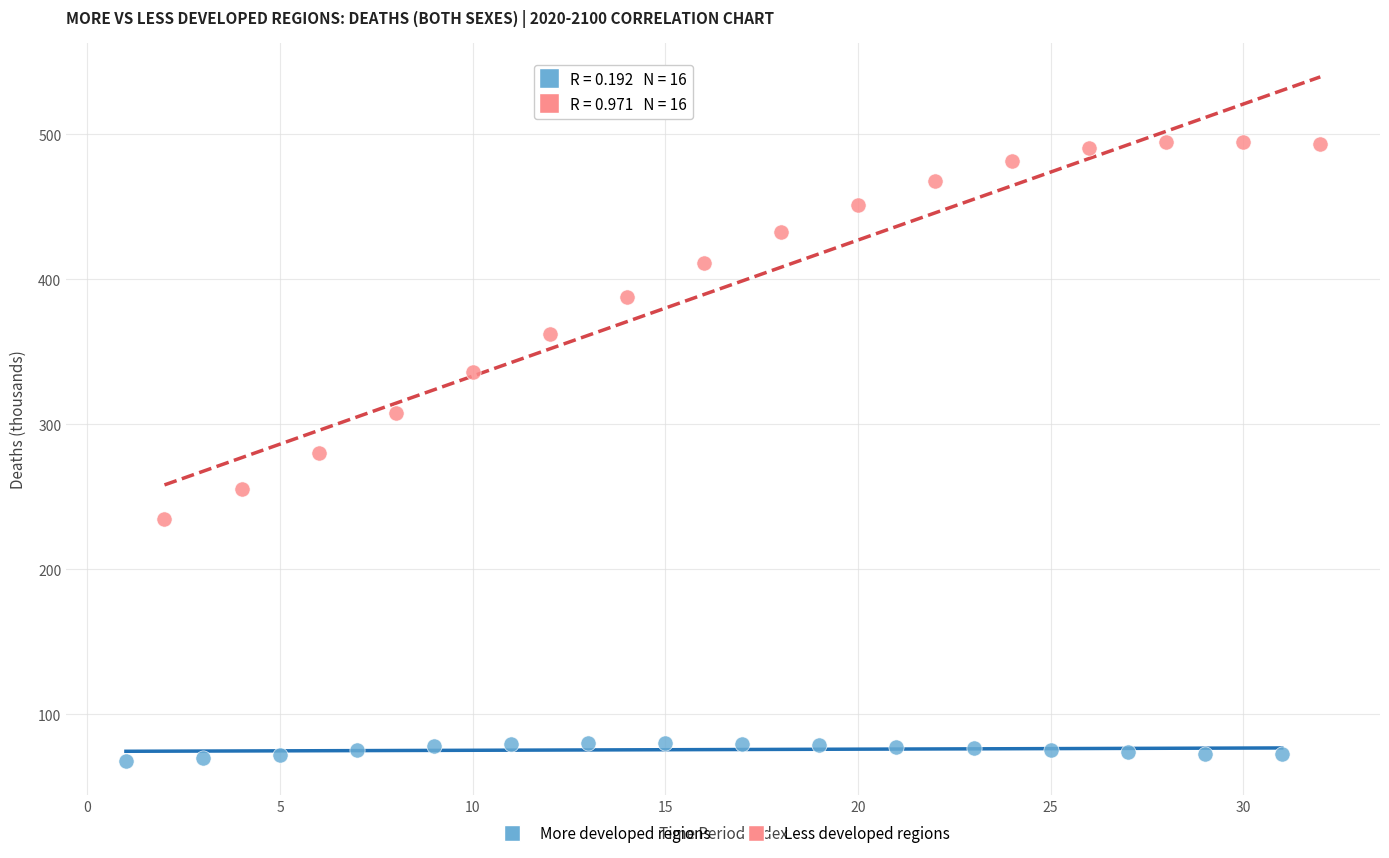

Which series reaches the minimum Y coordinate?

More developed regions